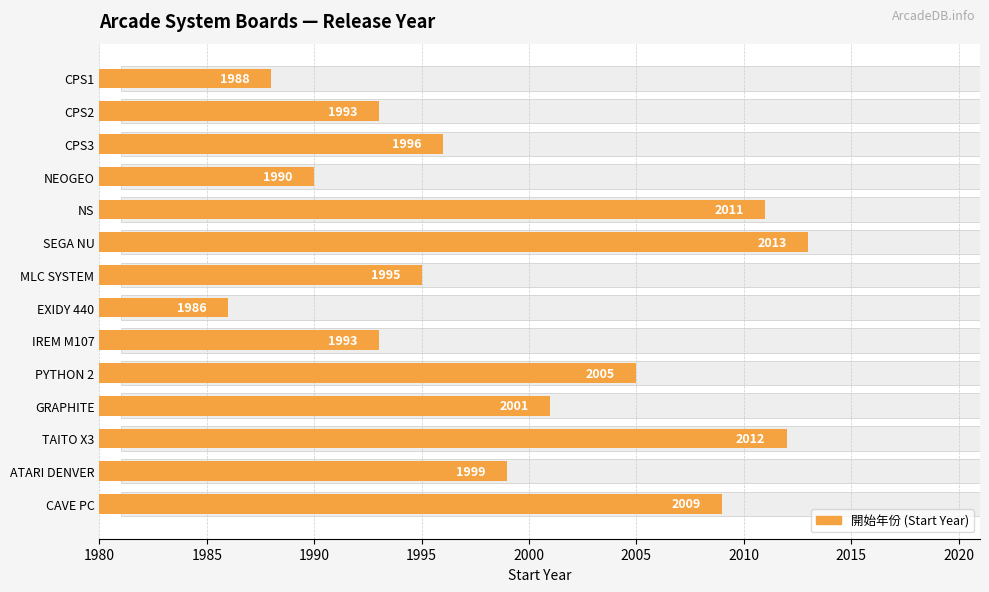

The value at PYTHON 2 is 1035. True or false?

False